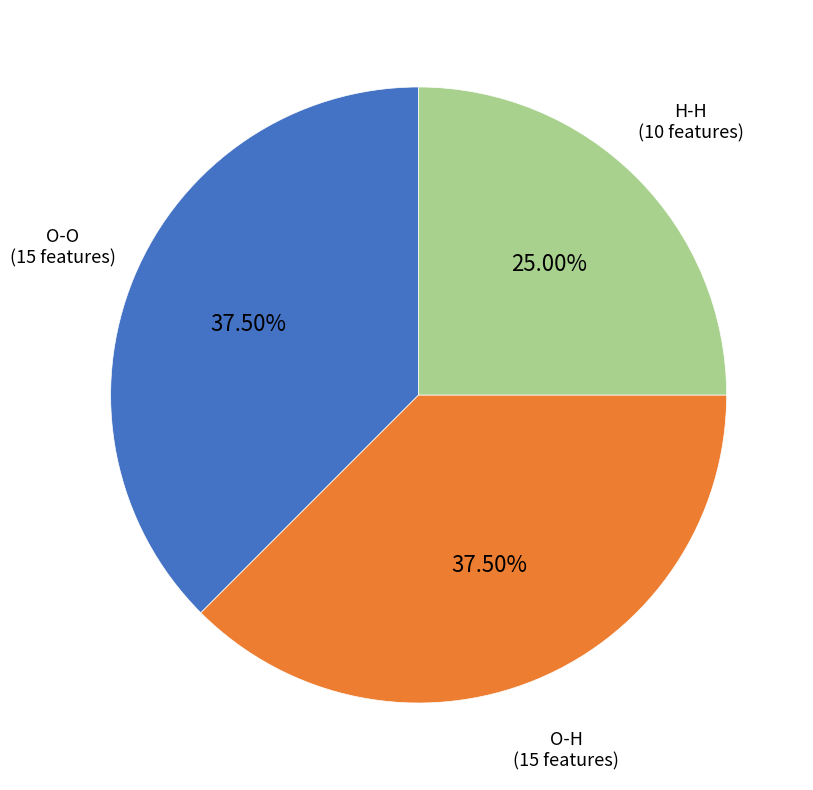

Count the number of slices in the pie.

3